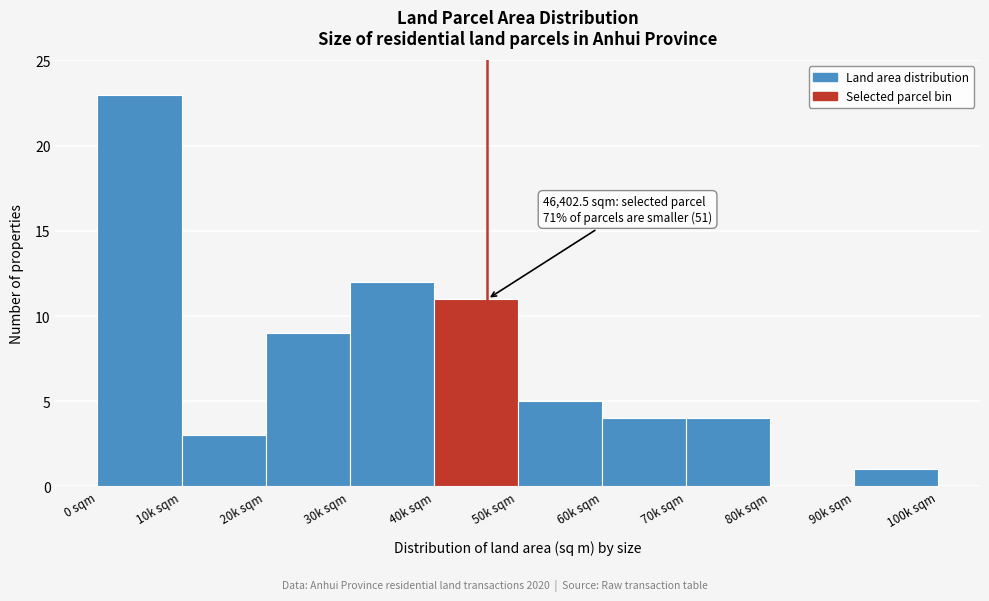

Reading left to right, extract all data points from this chart.

0 sqm=23	10k sqm=3	20k sqm=9	30k sqm=12	40k sqm=11	50k sqm=5	60k sqm=4	70k sqm=4	80k sqm=0	90k sqm=1